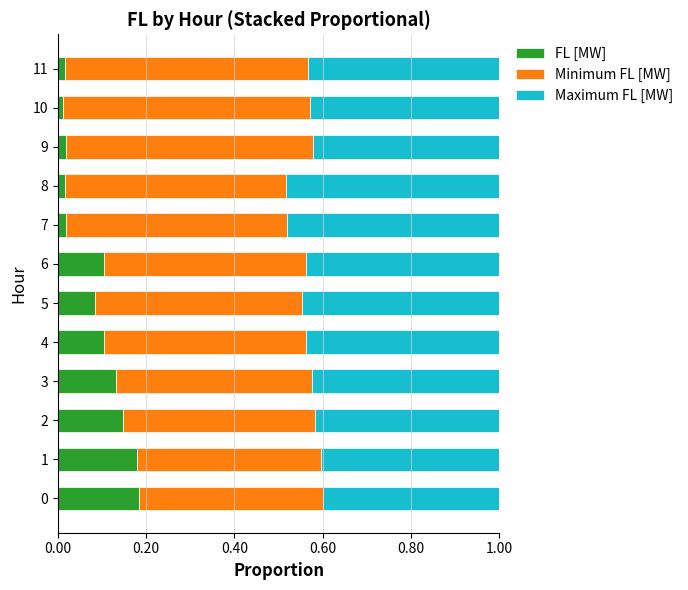

The value of FL [MW] at 1 is 0.3. True or false?

False